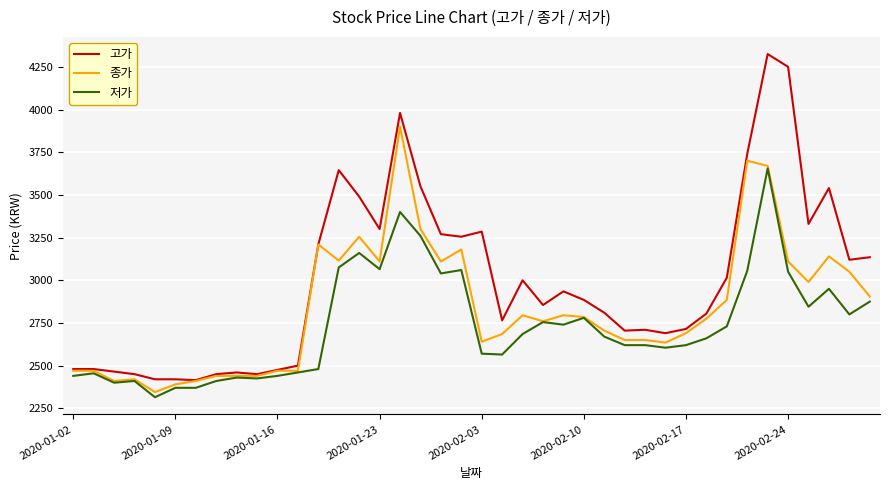

List the series in order of their peak value, highest first.

고가, 종가, 저가